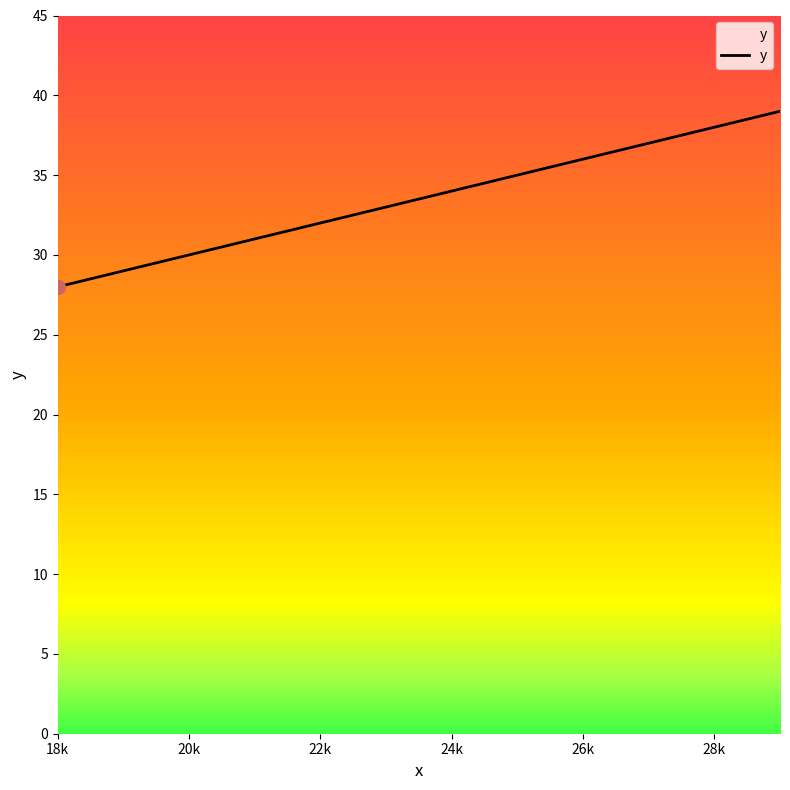

What is the minimum value shown in the chart?

28